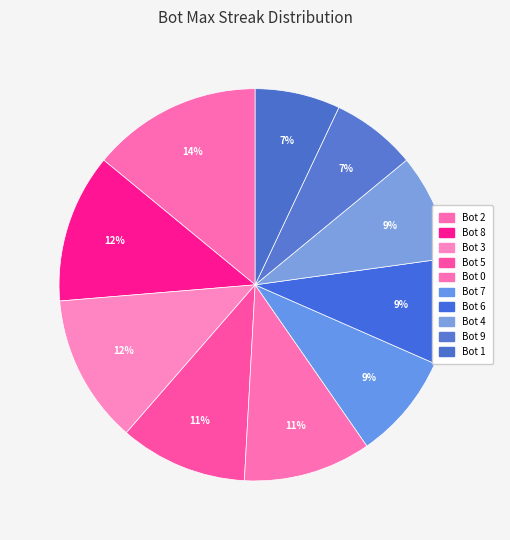

Which category has the smallest portion of the pie?

Bot 9